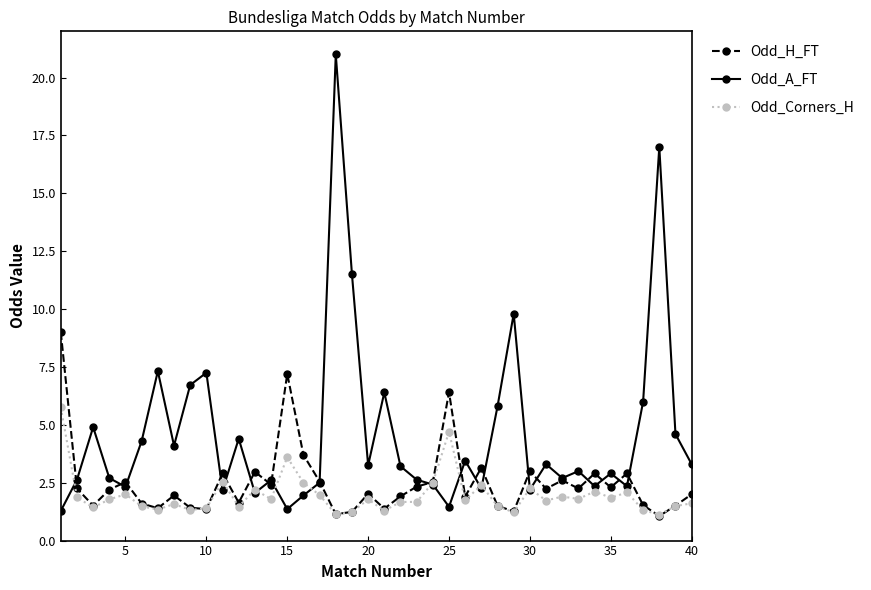

Count the number of categories in the chart.

40